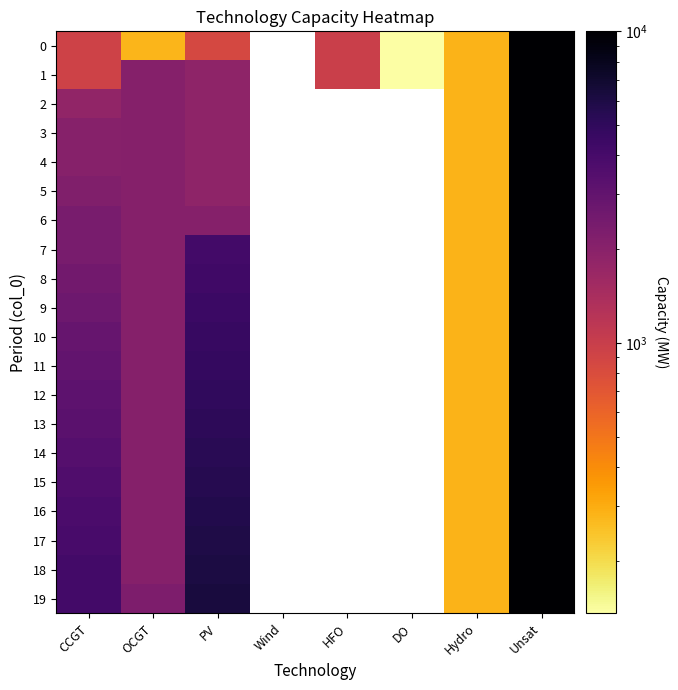

True or false: 7 has a value of 2386.0 at CCGT.

True